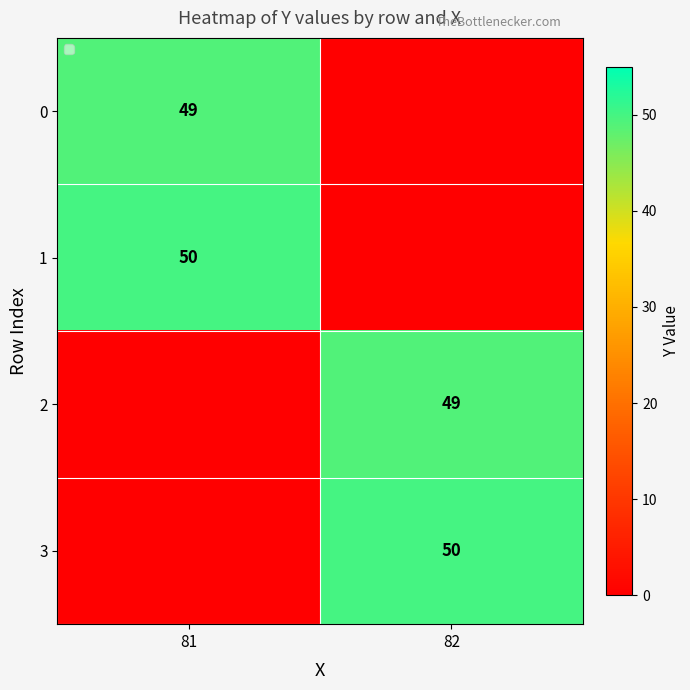

True or false: 3 has a value of 50 at 82.

True